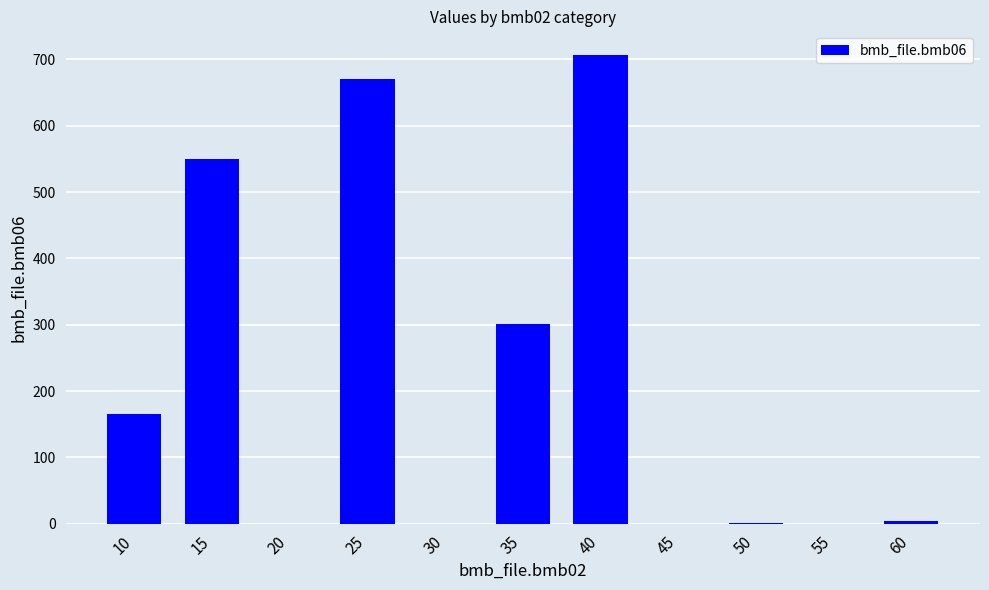

The chart shows a value of 165.0 at 10. True or false?

True